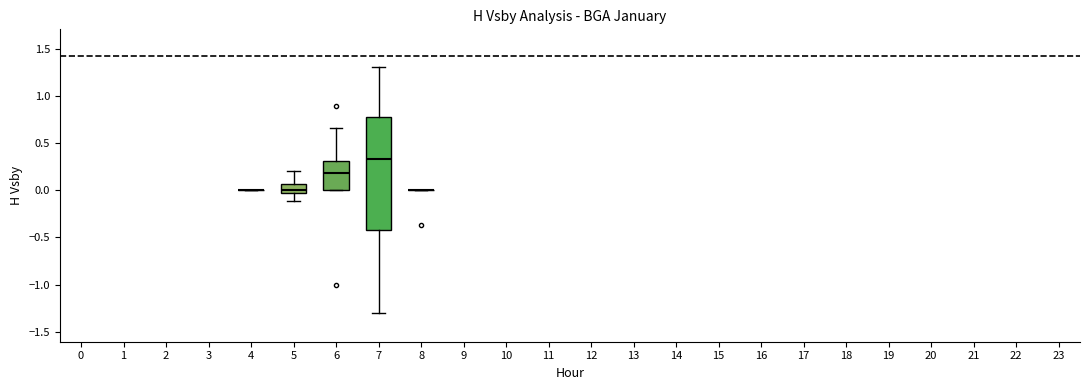

Reading left to right, read every box against the y-axis: the position of its median line, the range the box covers, and the ends of its whiskers. The values are not printed on the chart, so give them approximately, as read against the axis.

4: box collapsed to a line at 0.00, whiskers 0.00 to 0.00
5: median 0.00, box -0.05 to 0.05, whiskers -0.10 to 0.20
6: median 0.20, box 0.00 to 0.30, whiskers 0.00 to 0.65
7: median 0.35, box -0.45 to 0.80, whiskers -1.30 to 1.30
8: box collapsed to a line at 0.00, whiskers 0.00 to 0.00